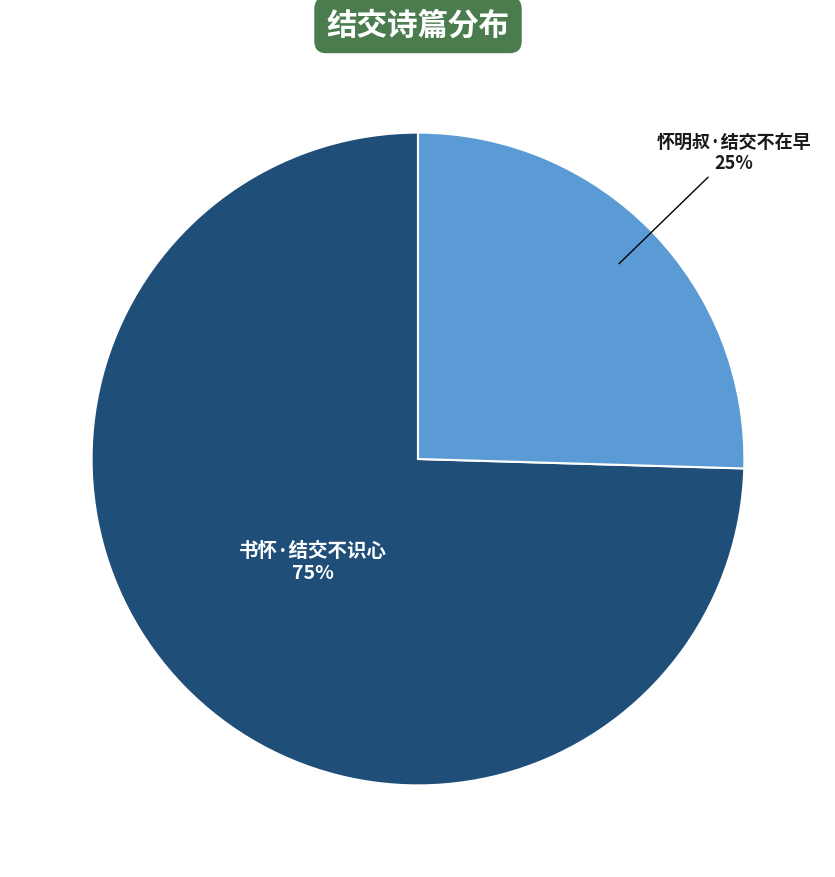

Count the number of slices in the pie.

2